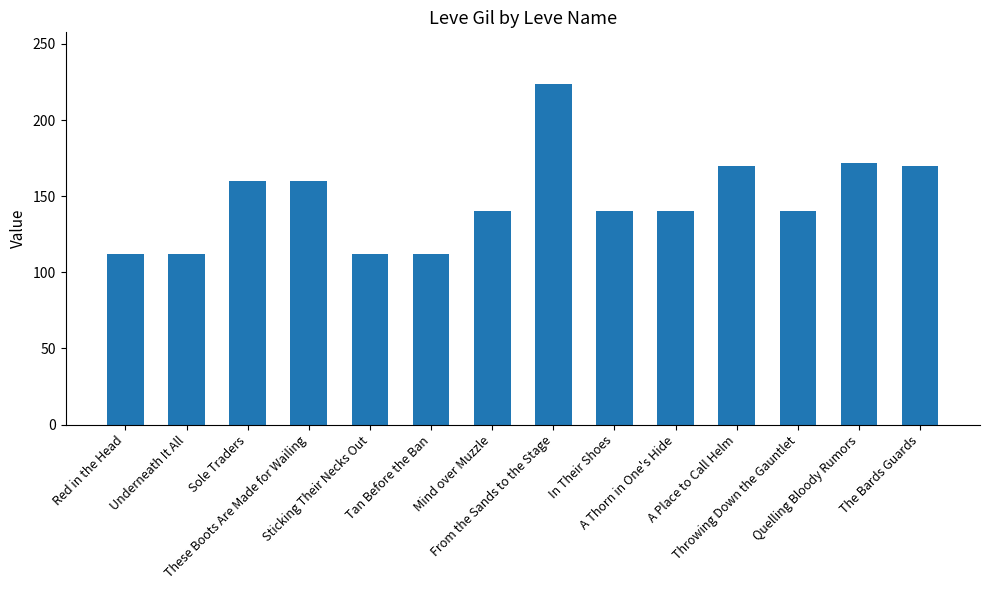

What is the greatest value displayed?

224